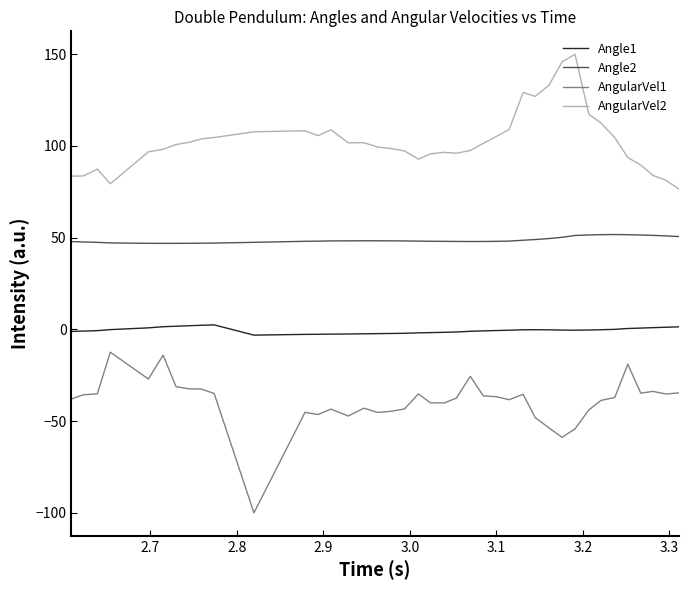

Rank the series by their maximum value, from lowest to highest.

AngularVel1, Angle1, Angle2, AngularVel2